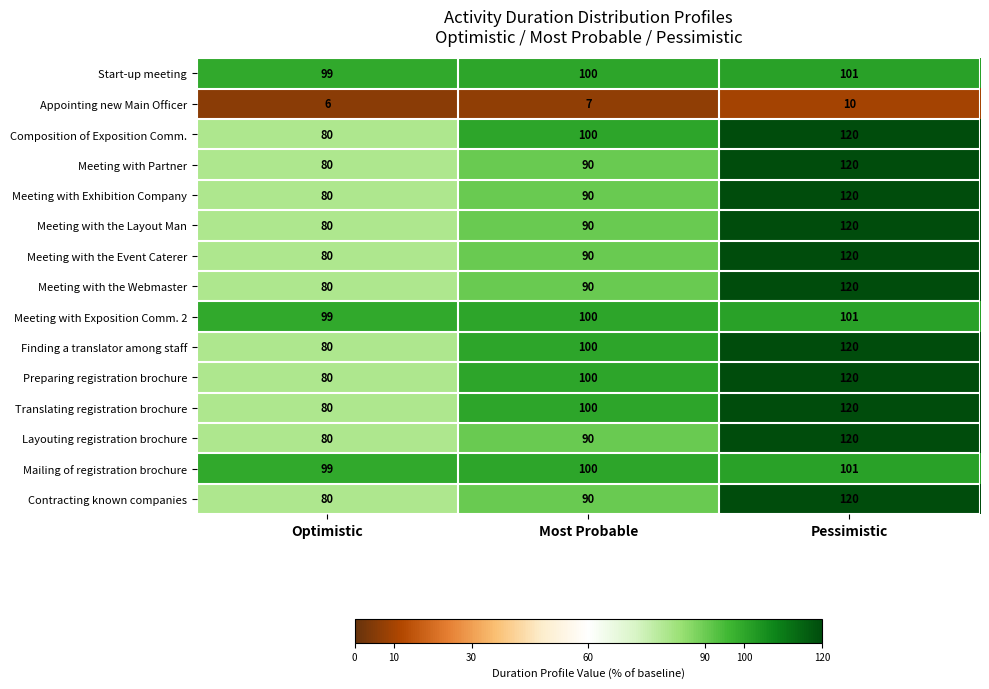

At how many categories does at least one series exceed 58?

3